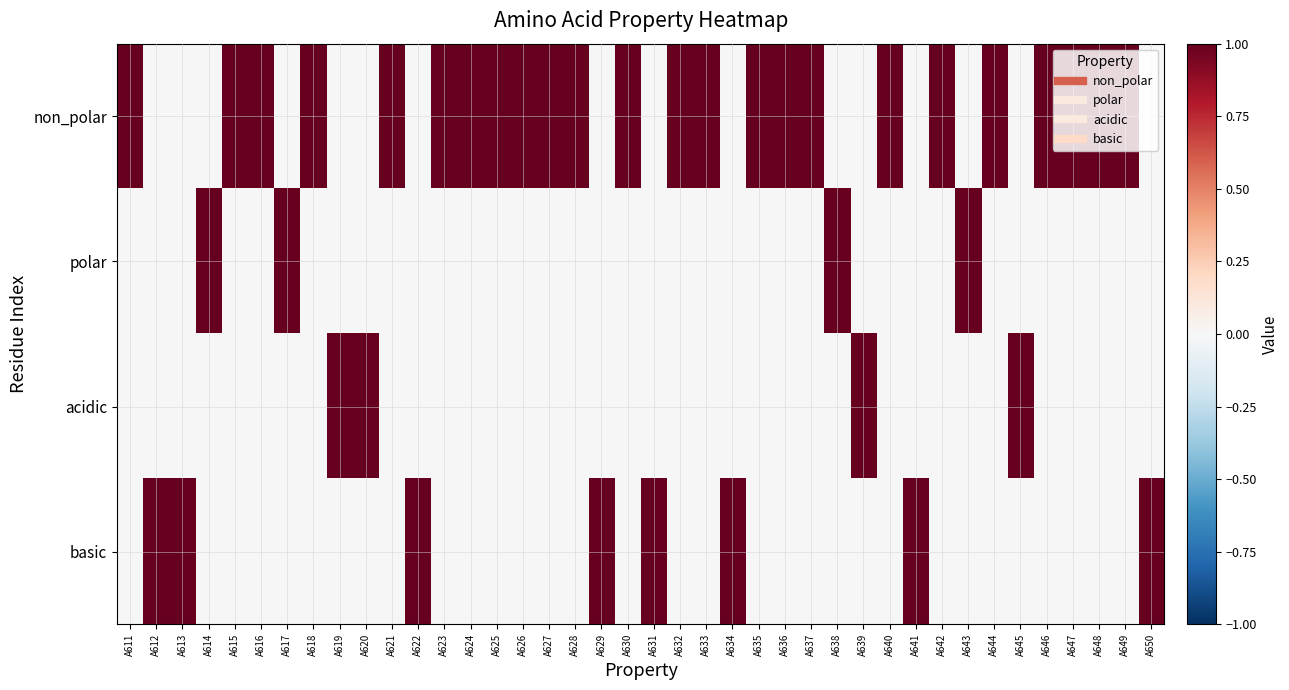

Which series changed the most between A630 and A631?

non_polar